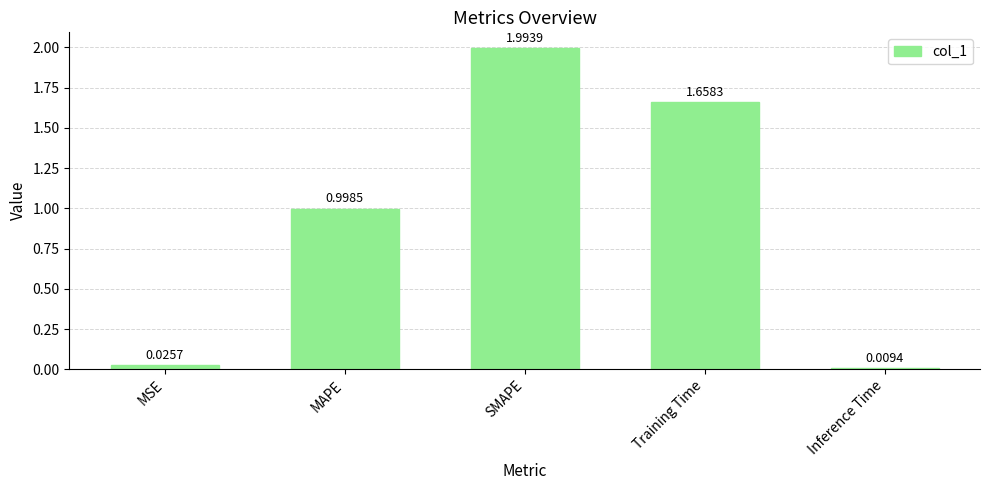

What position from the right is MSE?

5